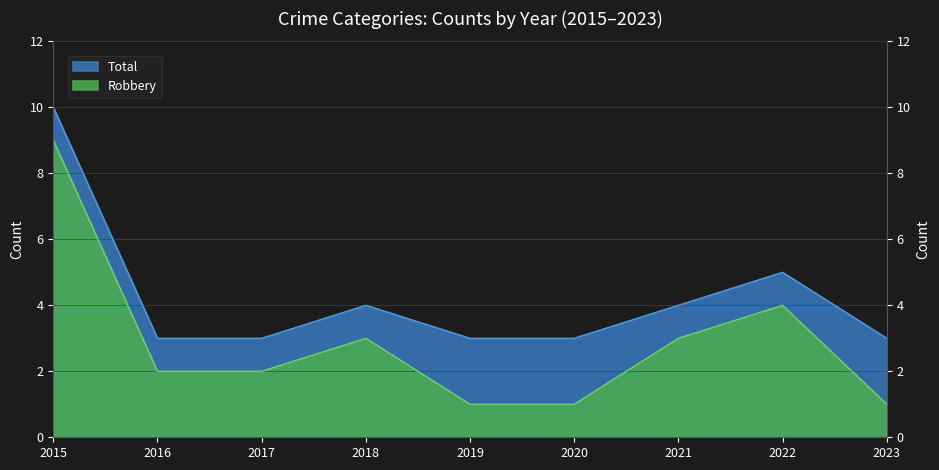

How many lines are shown in the chart?

2